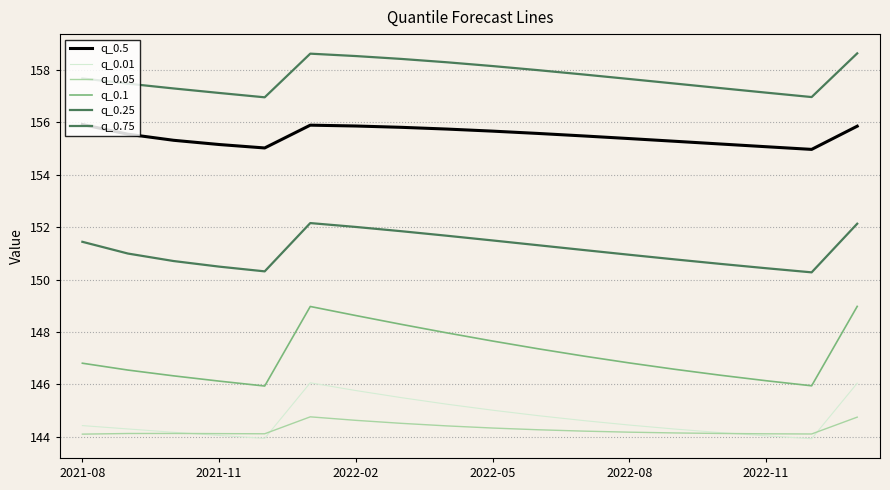

Reading right to left, extract all data points from this chart.

q_0.5: 155.9	155.0	155.1	155.2	155.3	155.4	155.5	155.6	155.7	155.7	155.8	155.9	155.9	155.0	155.2	155.3	155.6	155.9
q_0.01: 146.0	143.9	144.0	144.2	144.3	144.4	144.6	144.8	145.0	145.2	145.5	145.8	146.1	143.9	144.1	144.2	144.3	144.4
q_0.05: 144.8	144.1	144.1	144.1	144.1	144.2	144.2	144.3	144.3	144.4	144.5	144.6	144.8	144.1	144.1	144.1	144.1	144.1
q_0.1: 149.0	145.9	146.1	146.4	146.6	146.8	147.1	147.4	147.7	148.0	148.3	148.6	149.0	145.9	146.1	146.3	146.5	146.8
q_0.25: 152.1	150.3	150.4	150.6	150.8	150.9	151.1	151.3	151.5	151.7	151.8	152.0	152.2	150.3	150.5	150.7	151.0	151.4
q_0.75: 158.6	157.0	157.1	157.3	157.5	157.7	157.8	158.0	158.2	158.3	158.4	158.5	158.6	157.0	157.1	157.3	157.5	157.7